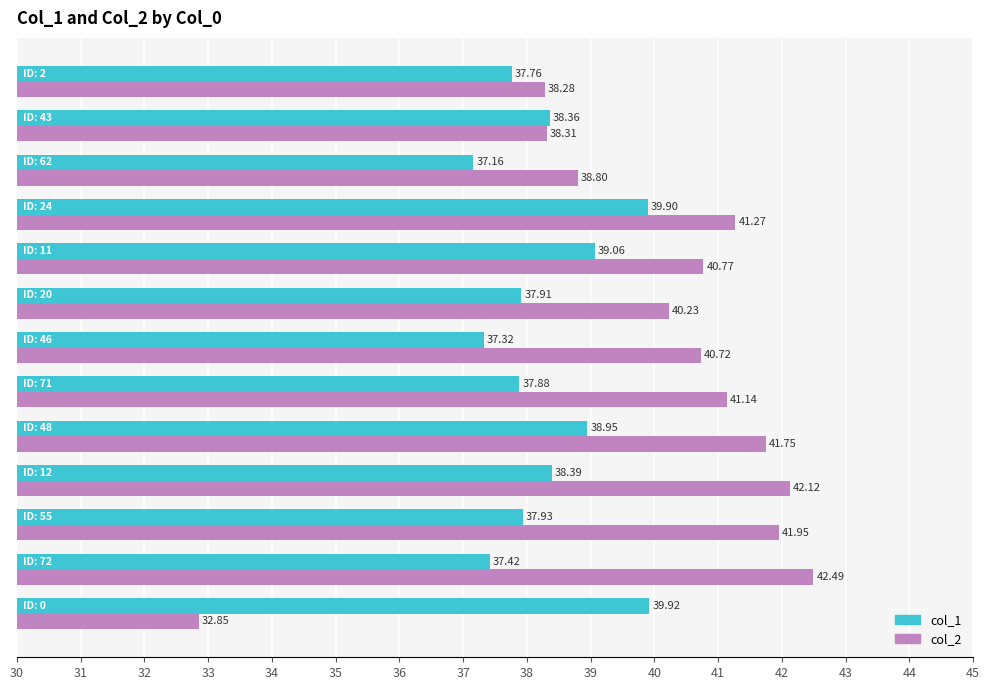

Which series has the largest total across all categories?

col_2